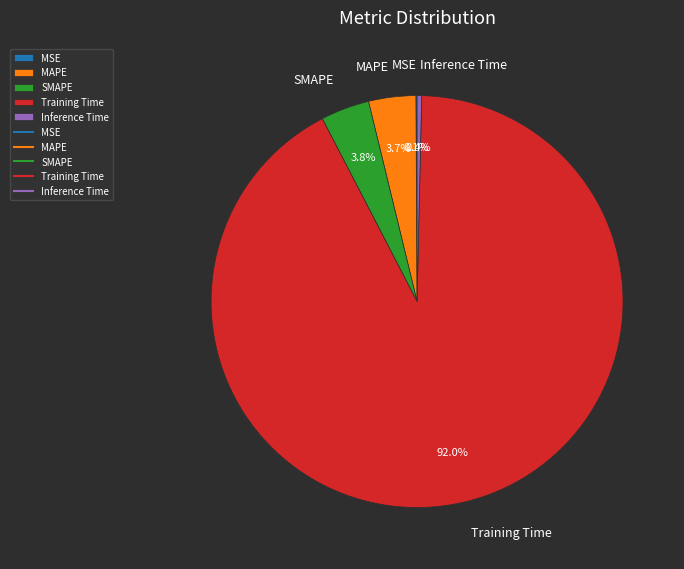

What is the total percentage of MAPE and SMAPE?

7.5%